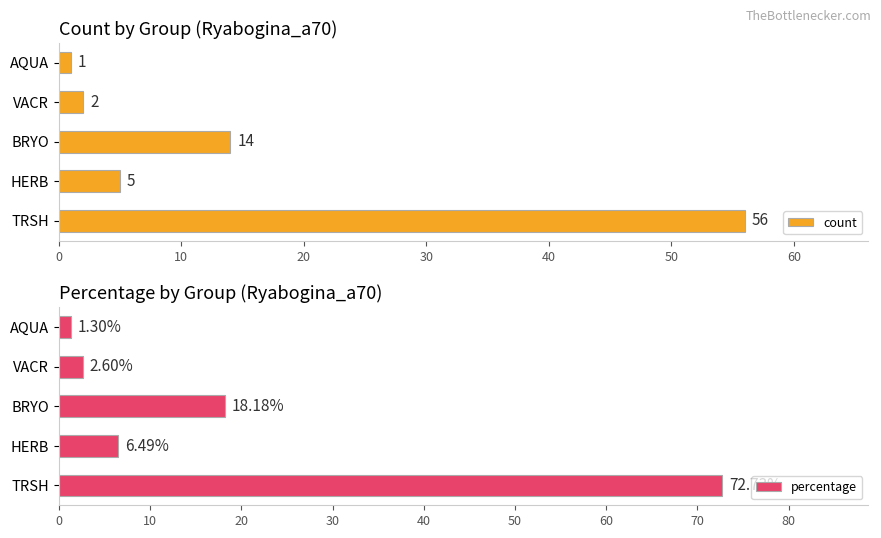

Where is count nearest to the value 28?

BRYO